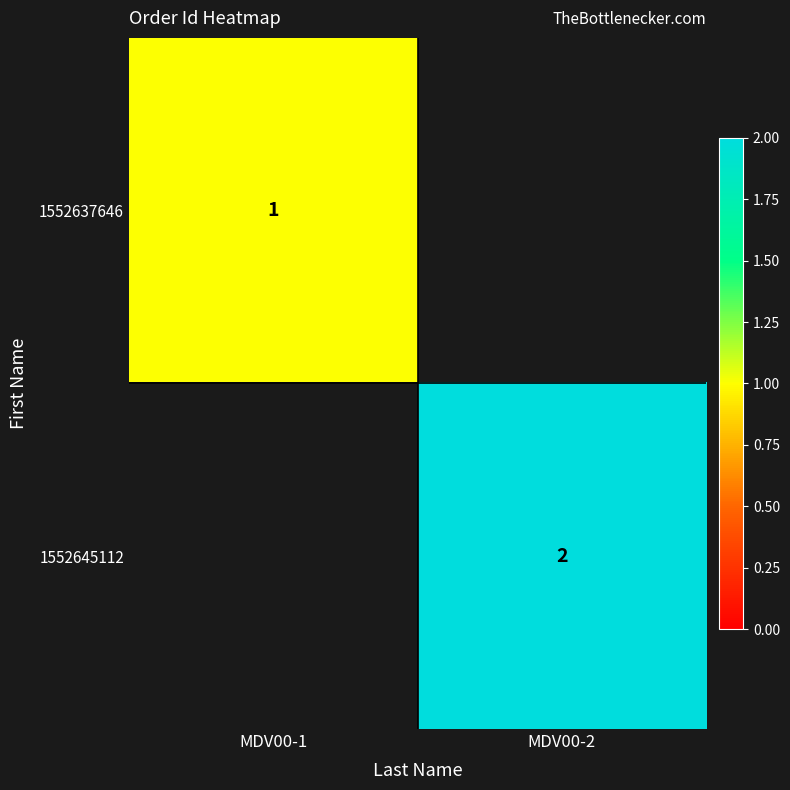

How many categories are shown in the chart?

2